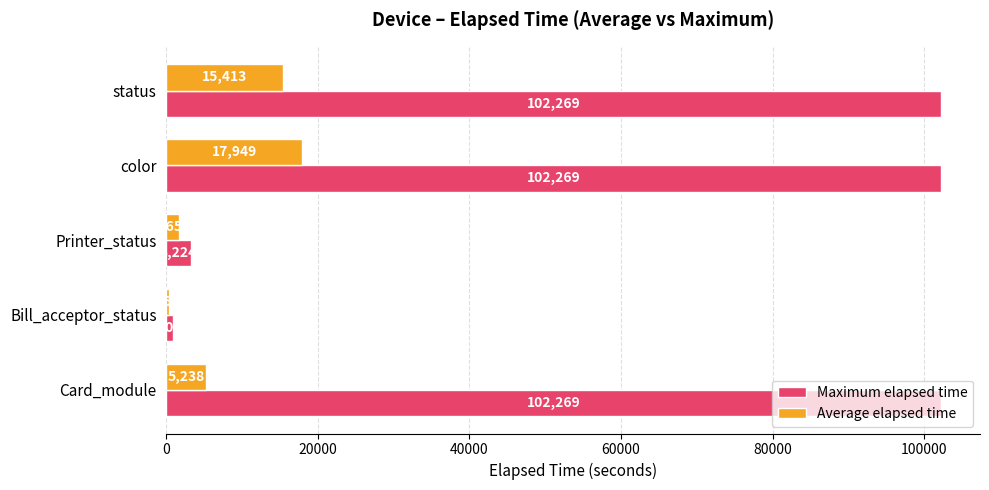

Rank the series by their maximum value, from lowest to highest.

Average elapsed time, Maximum elapsed time